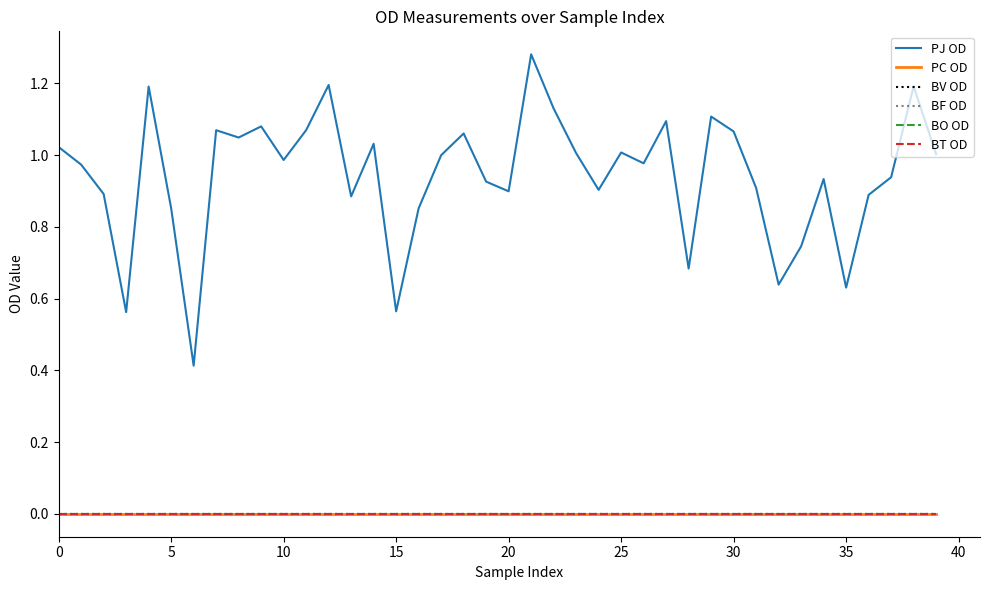

Does the chart display data point markers on the line(s)?

No